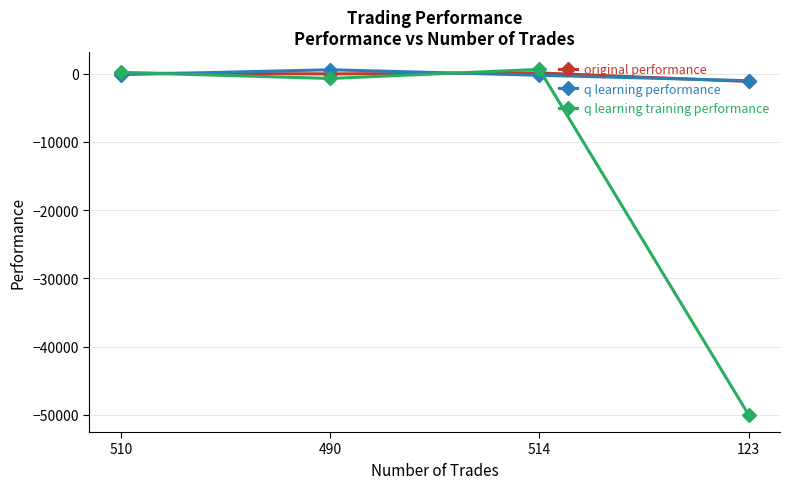

What is the lowest value of the q learning training performance series?

-50000.0